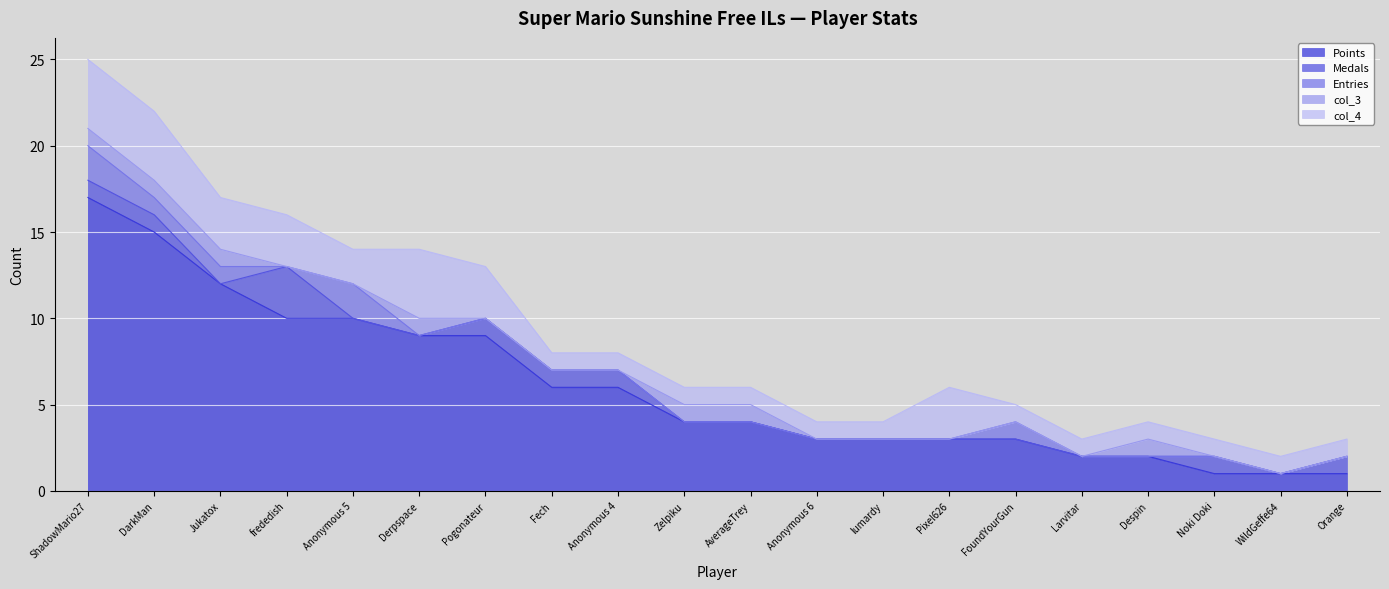

At which category is the sum across all series the highest?

ShadowMario27